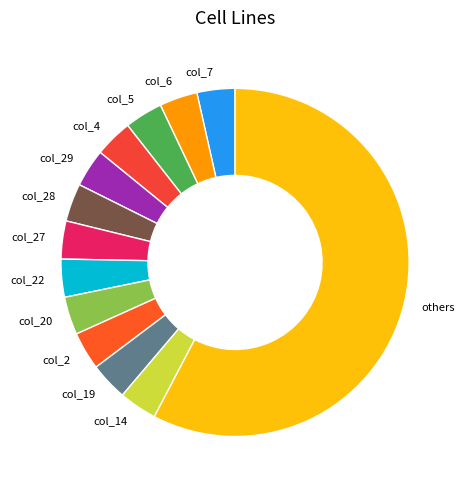

The col_7 slice represents 4% of the pie. True or false?

True